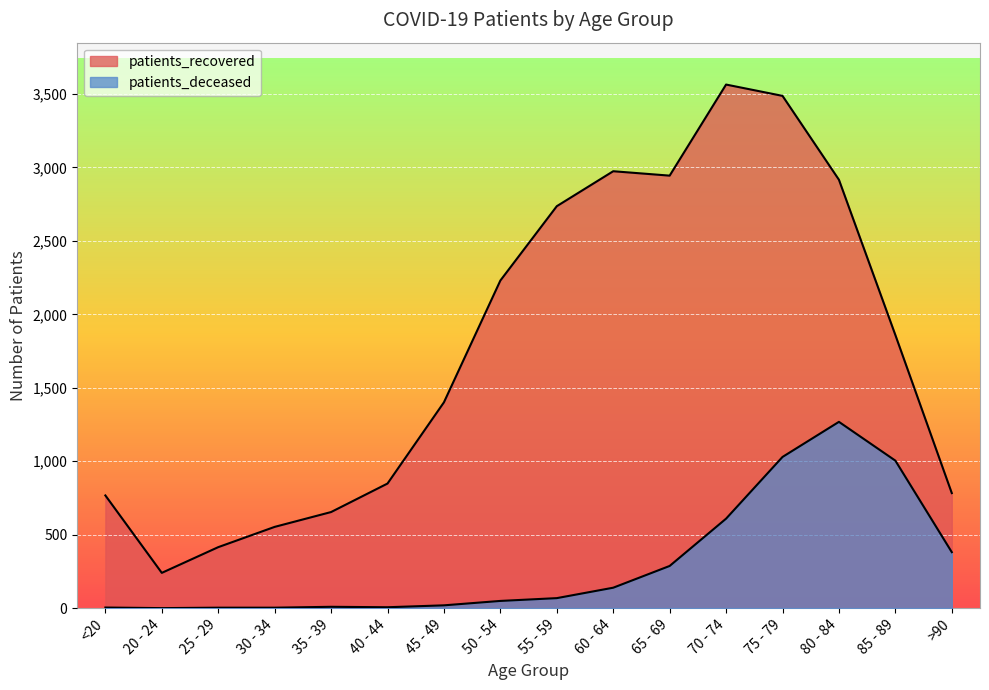

Count the number of categories in the chart.

16